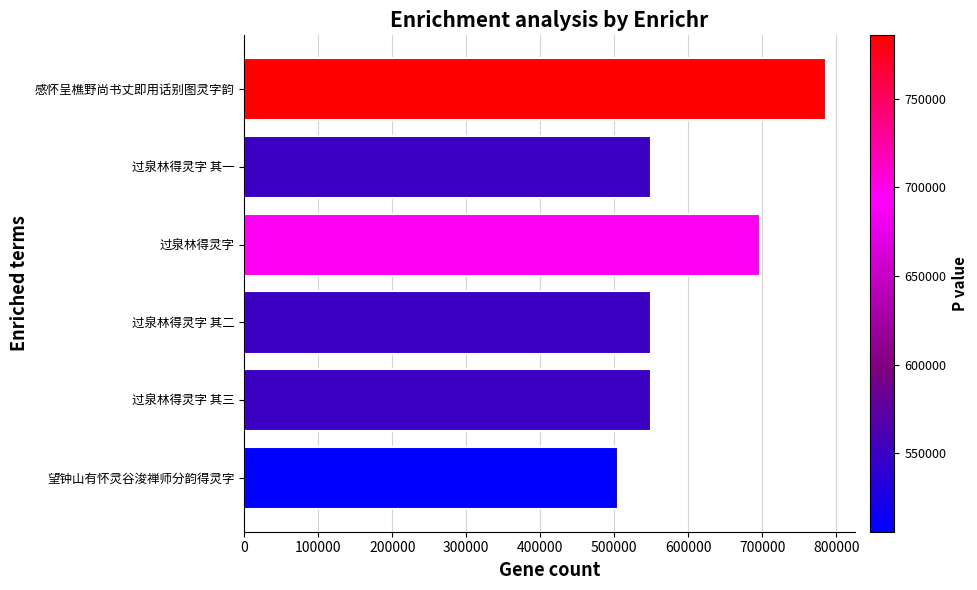

At which label is the value closest to 645736?

过泉林得灵字